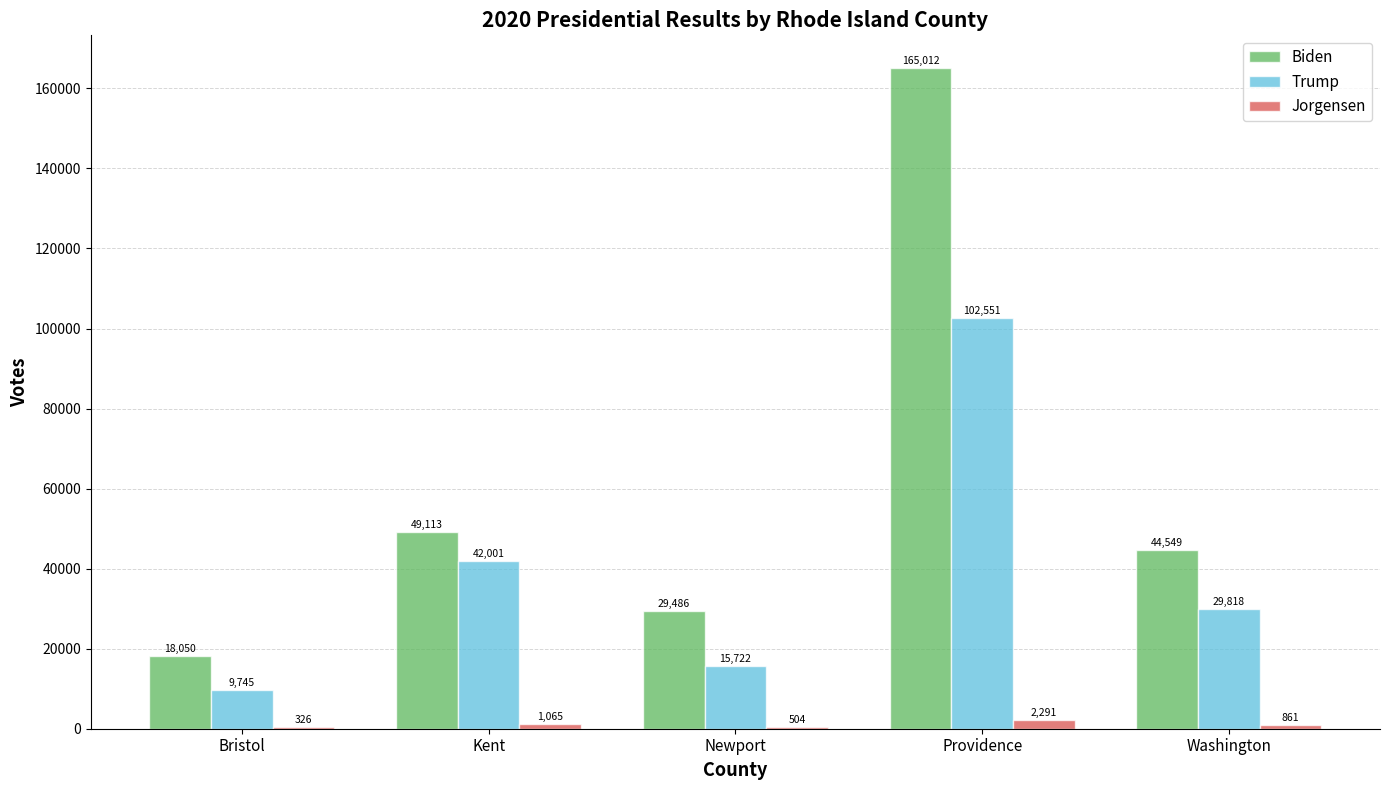

Which series has the largest total across all categories?

Biden